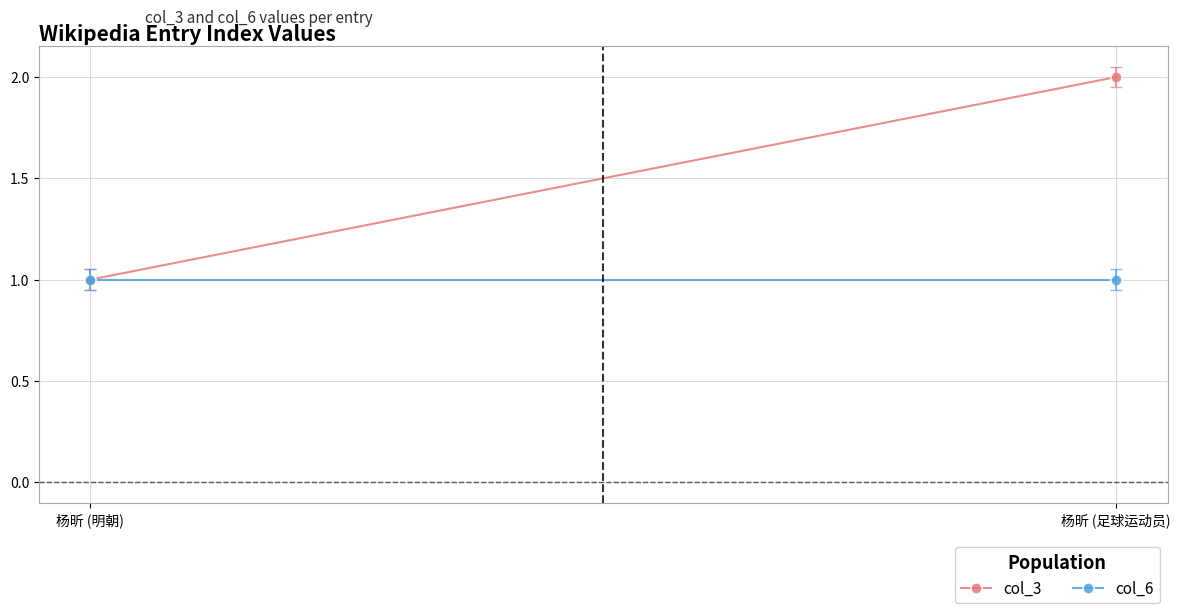

Which series has the largest range (max minus min)?

col_3